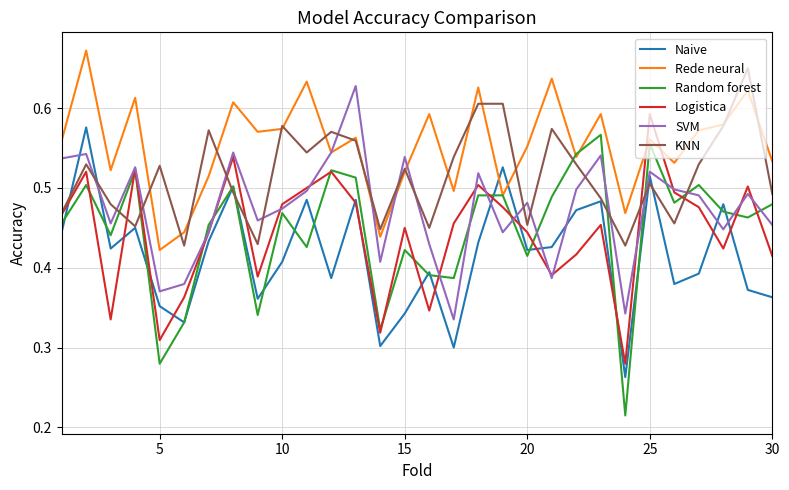

Which series has the largest total across all categories?

Rede neural